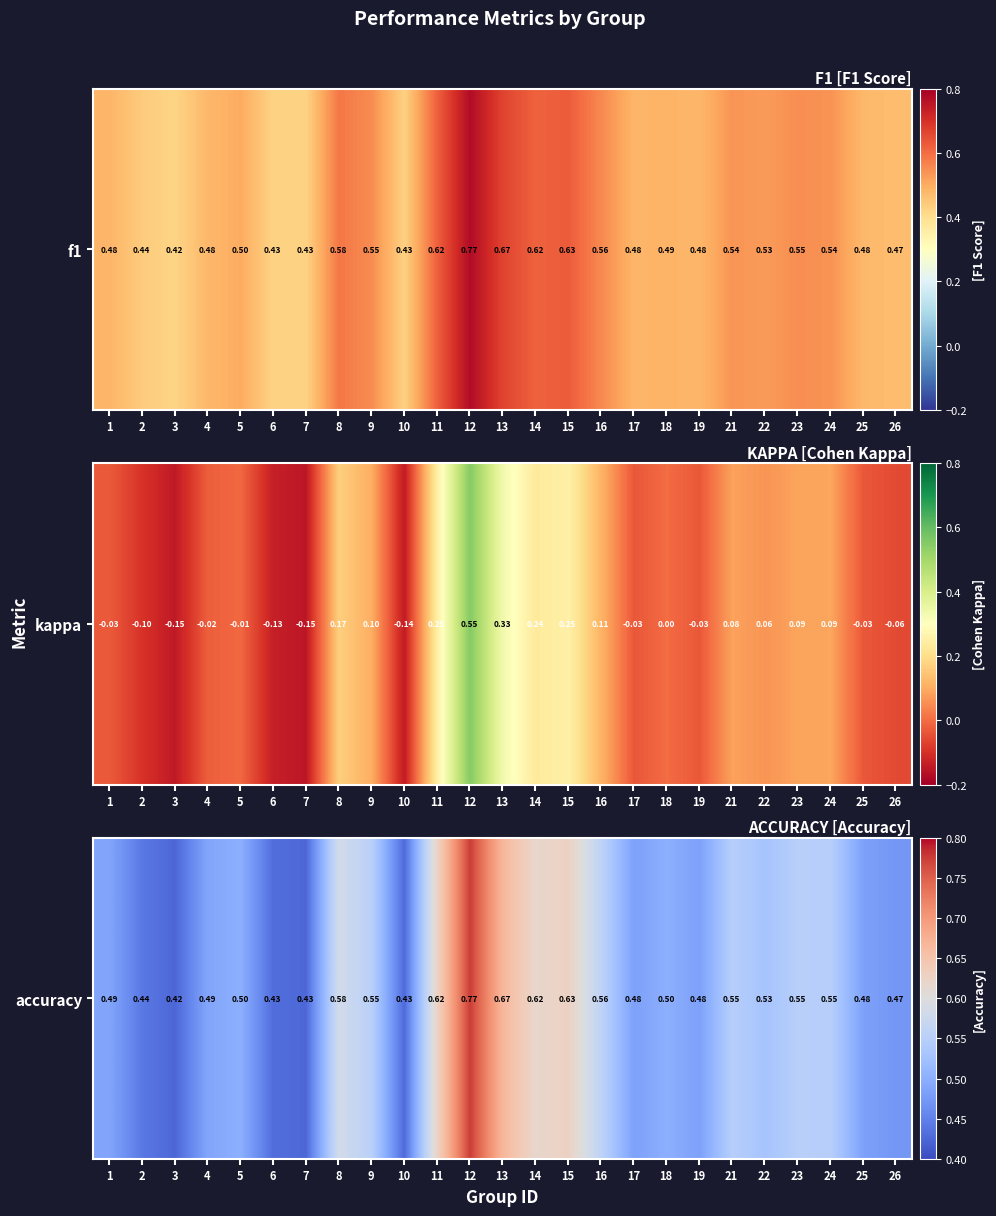

What is the change in value from 1 to 13?

+0.2